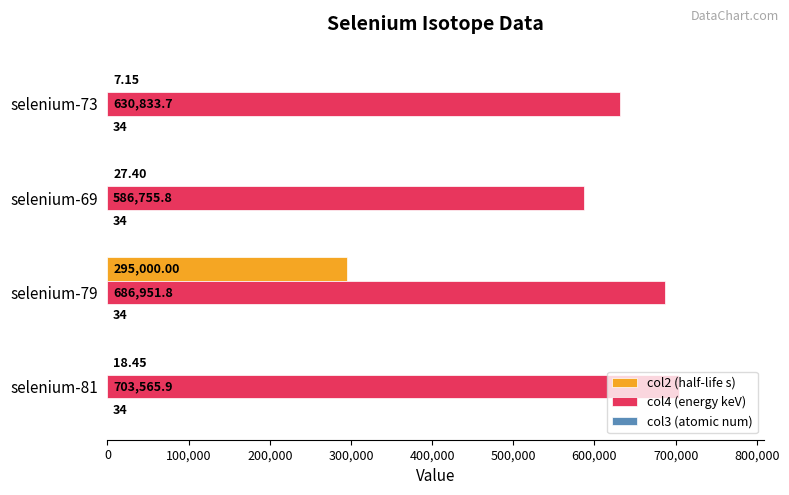

Between selenium-79 and selenium-69, which series saw the biggest shift?

col2 (half-life s)